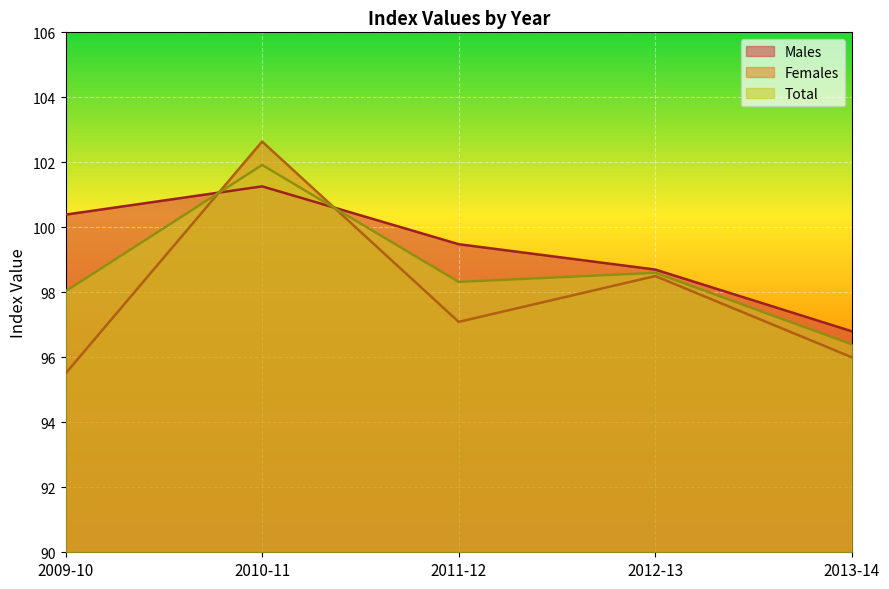

Is it true that Total equals 98.6 at 2012-13?

True